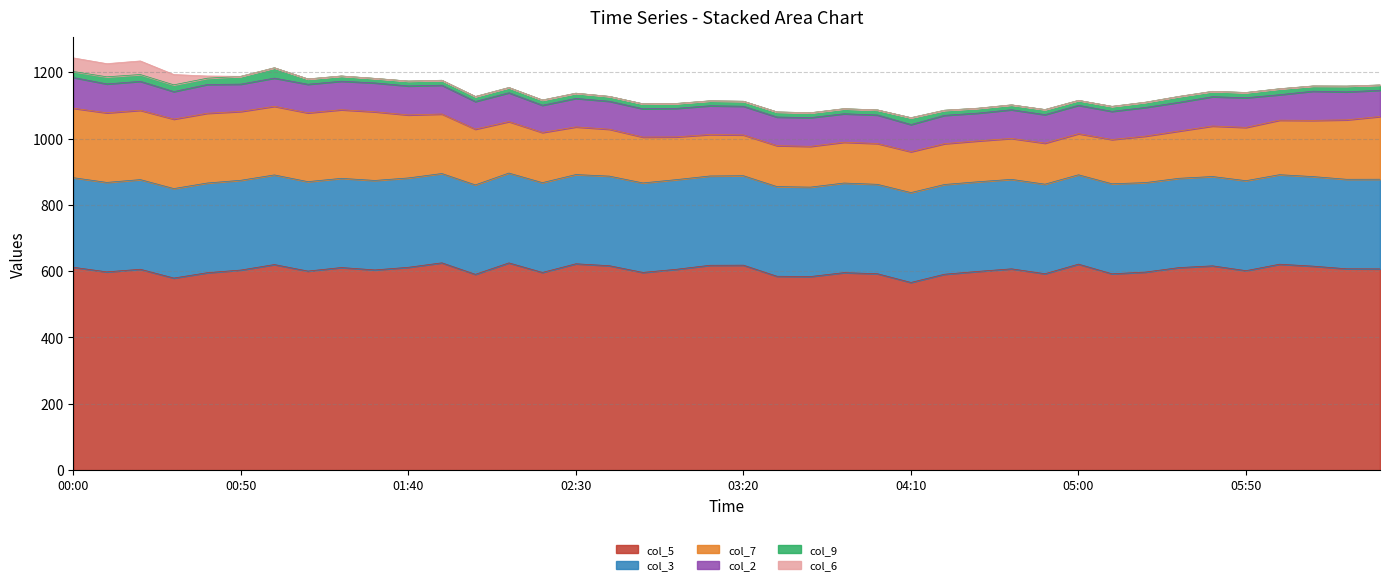

What is the total value across all series at 02:10?

1154.2